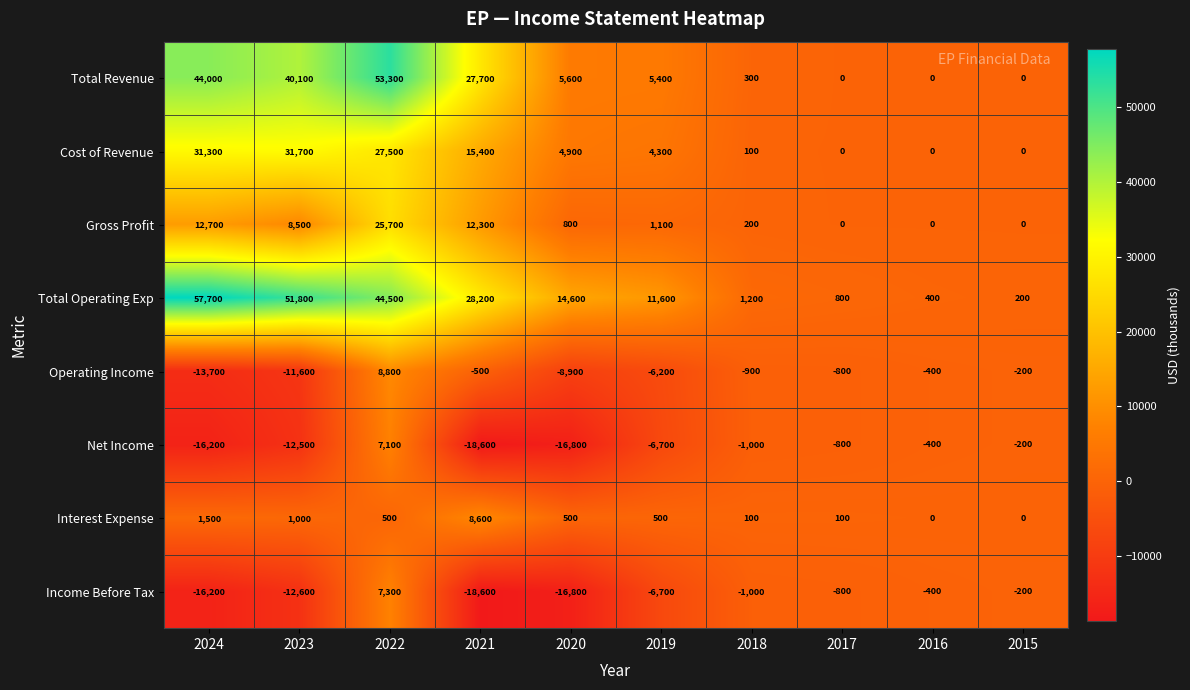

Which series has the widest spread of values?

Total Operating Exp